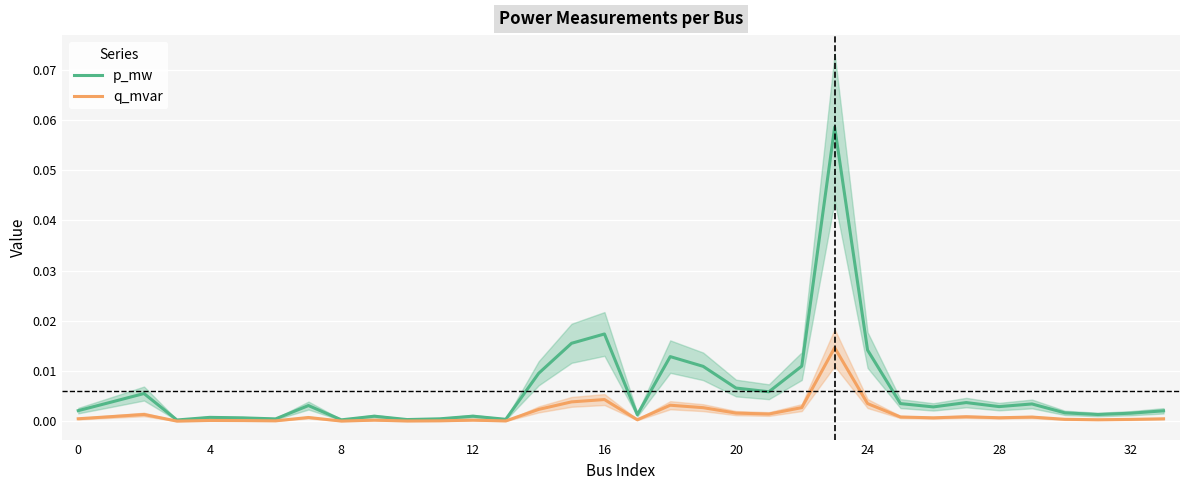

True or false: q_mvar and p_mw cross at least once.

False